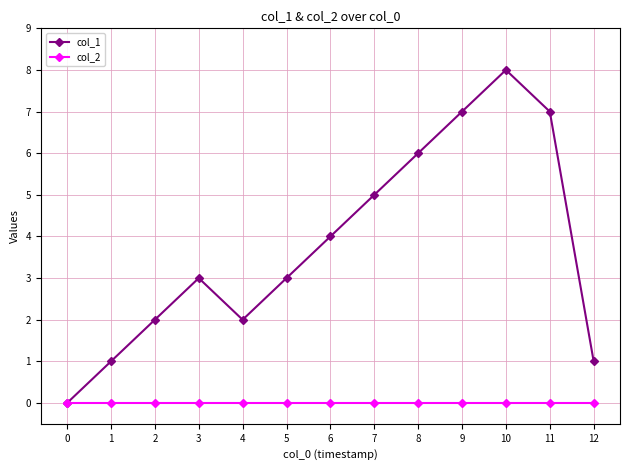

Reading left to right, transcribe all the data shown in this chart.

col_1: 0	1	2	3	2	3	4	5	6	7	8	7	1
col_2: 0	0	0	0	0	0	0	0	0	0	0	0	0